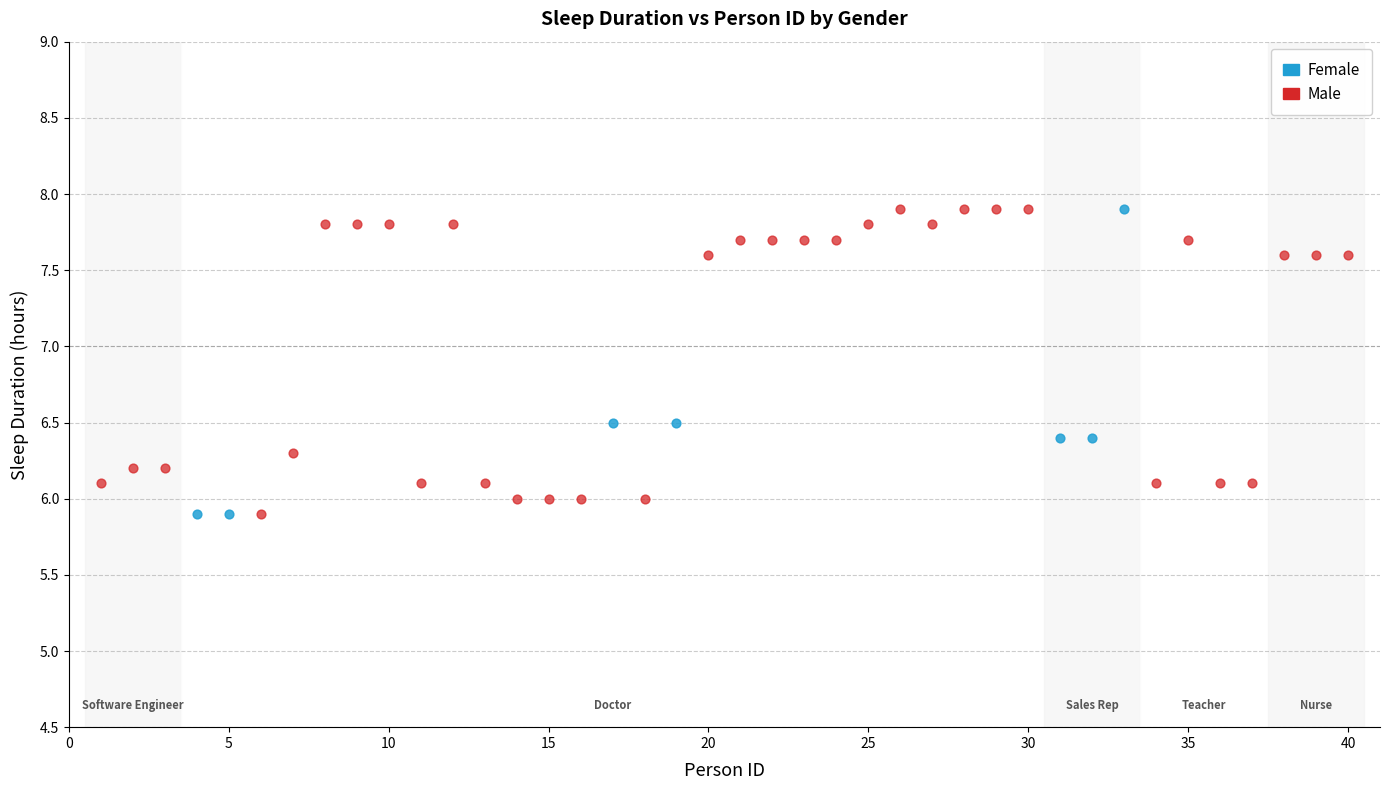

What are all the series names shown in the legend?

Female, Male